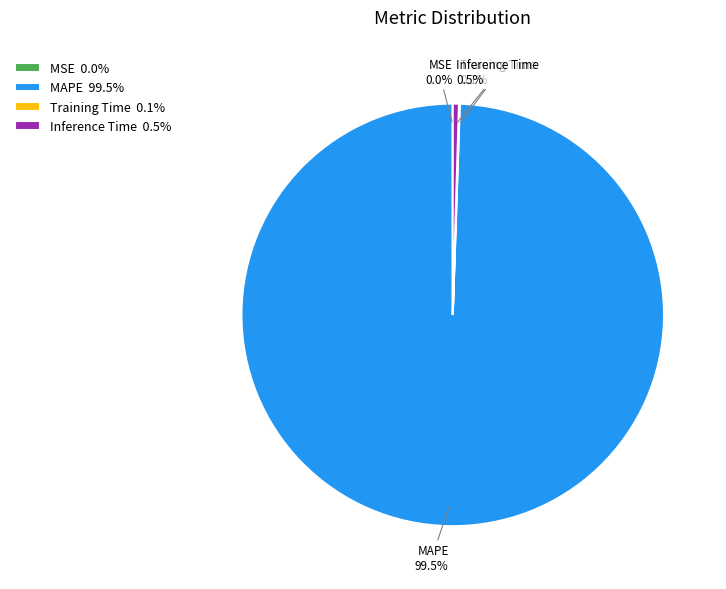

Is there any slice that represents more than half of the pie?

Yes